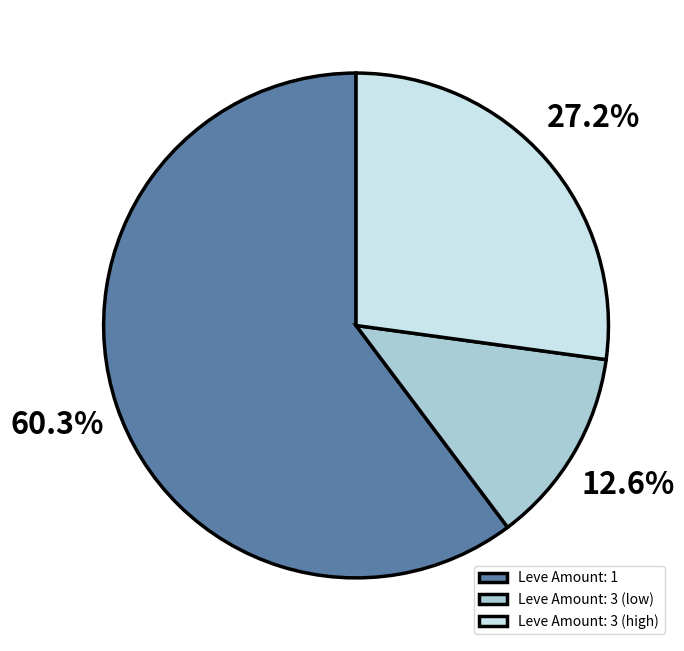

What percentage do Leve Amount: 1 and Leve Amount: 3 (low) together represent?

72.8%